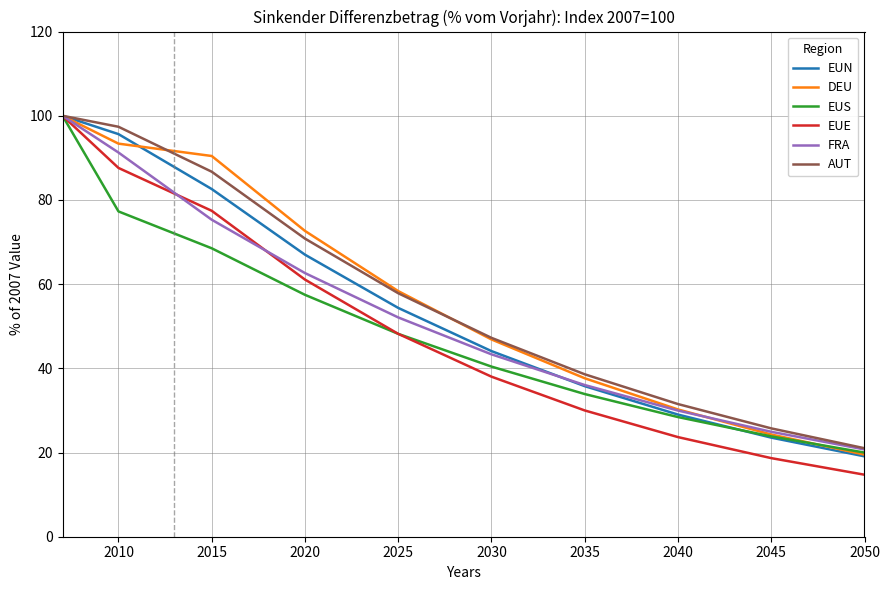

Which series has the largest range (max minus min)?

EUE